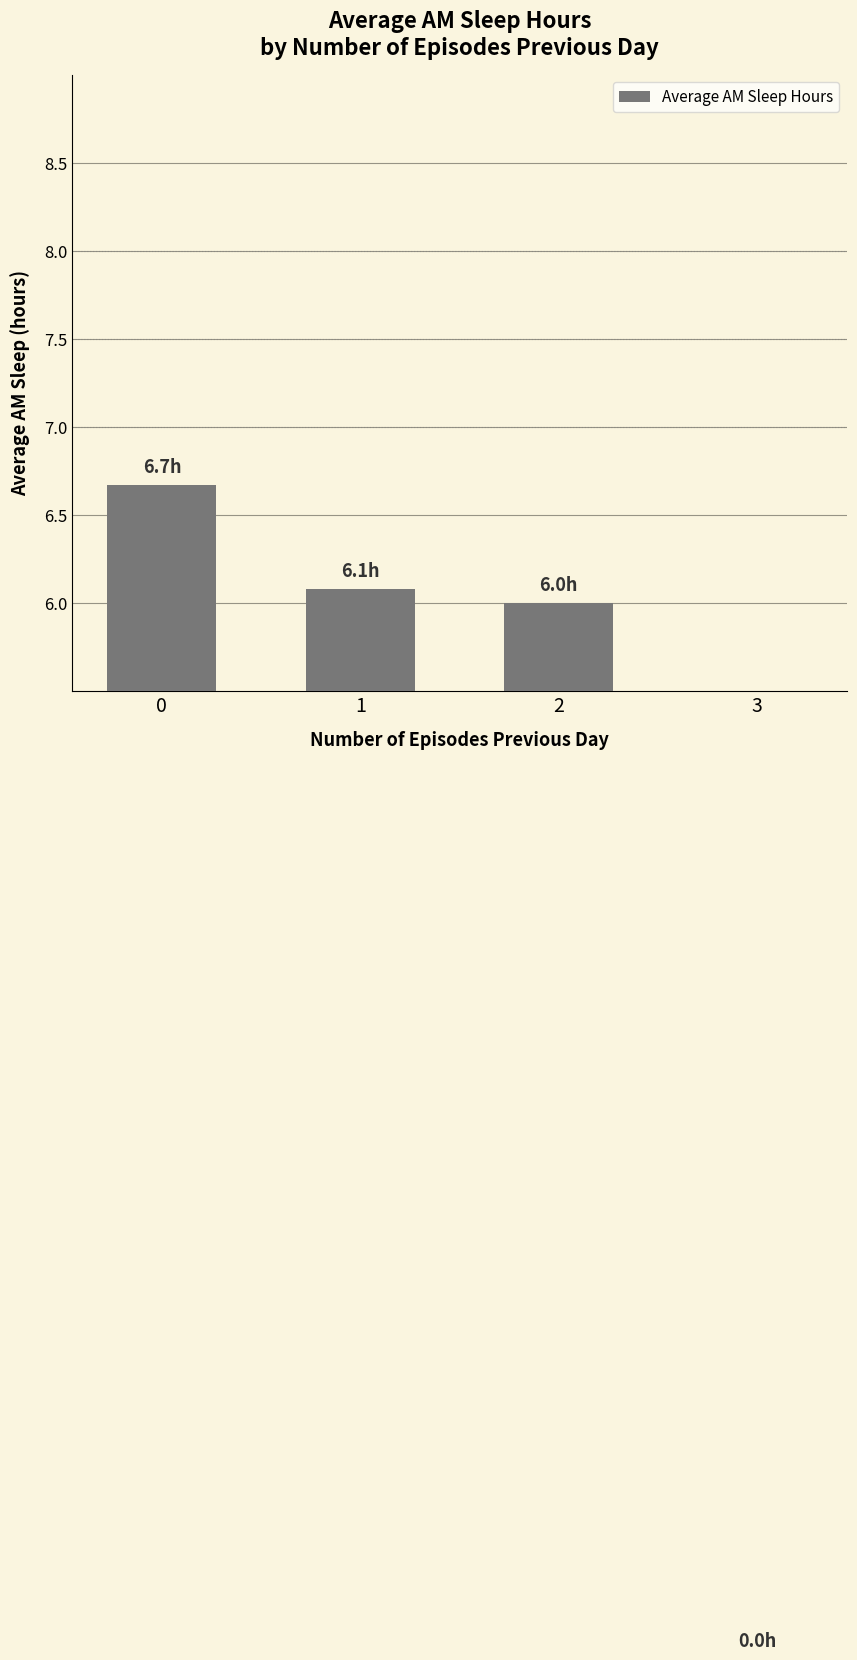

Reading left to right, list all the values displayed in this chart.

0=6.7	1=6.1	2=6.0	3=0.0